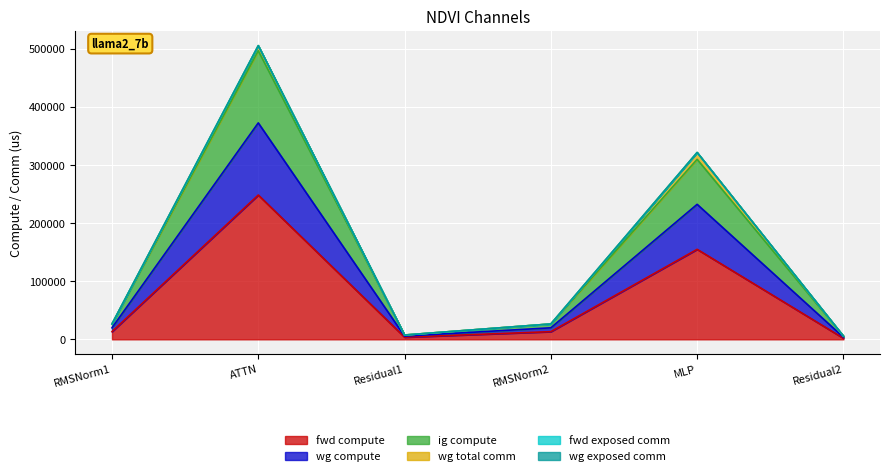

Where is the first local maximum for fwd compute?

ATTN